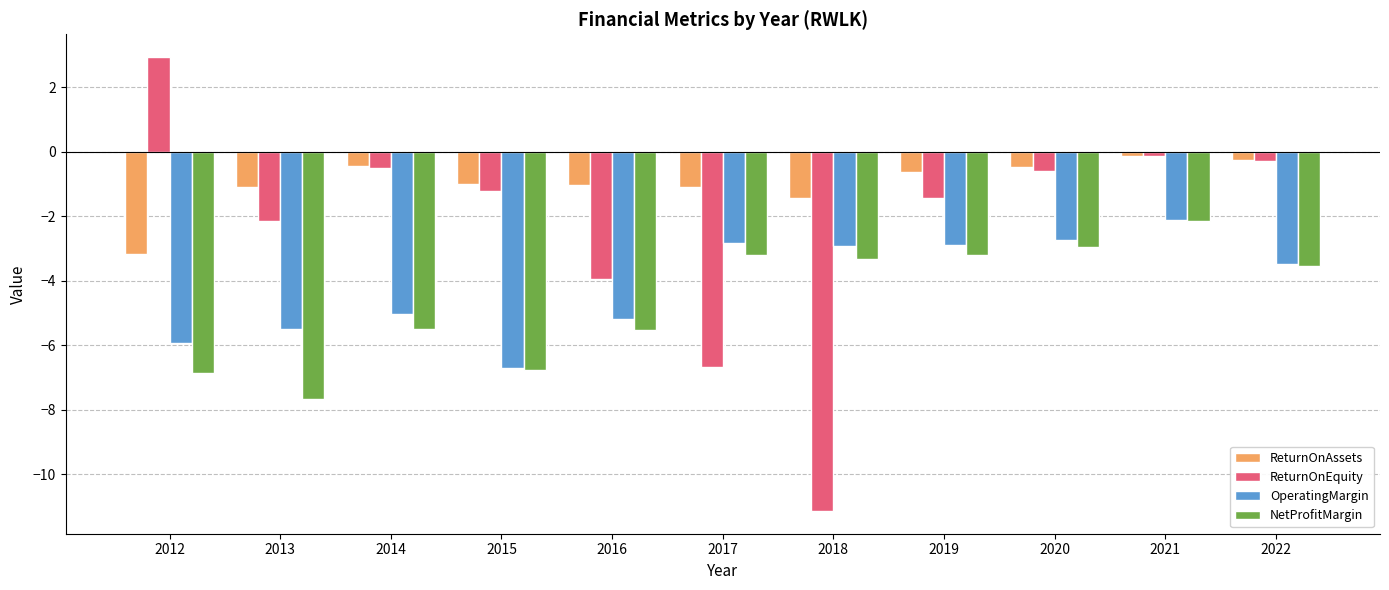

What are all the series names shown in the legend?

ReturnOnAssets, ReturnOnEquity, OperatingMargin, NetProfitMargin